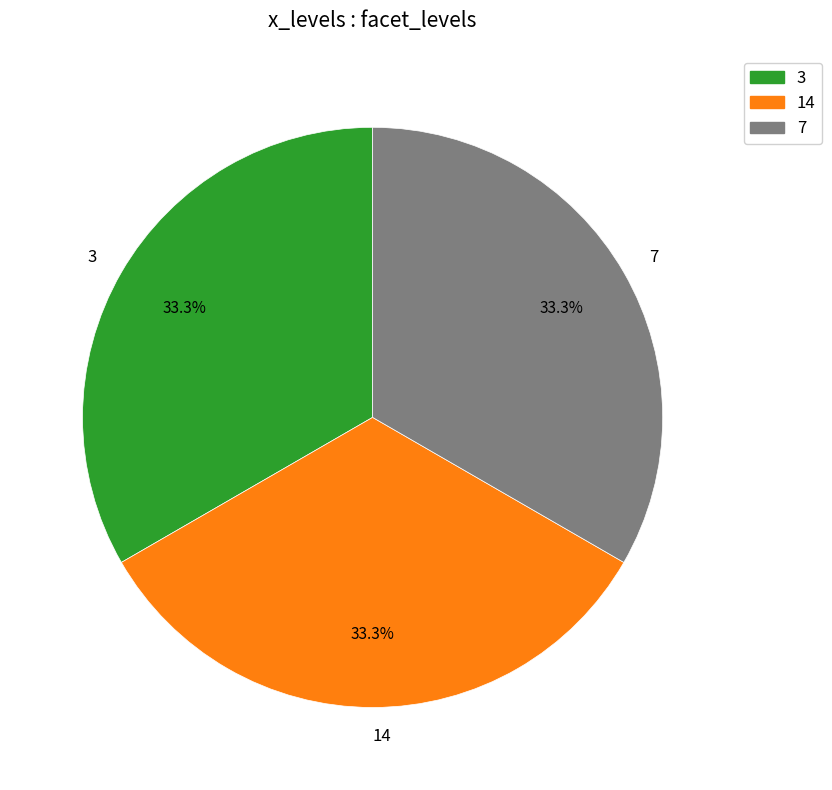

What is the ratio of the value at 3 to the value at 7?

1.0